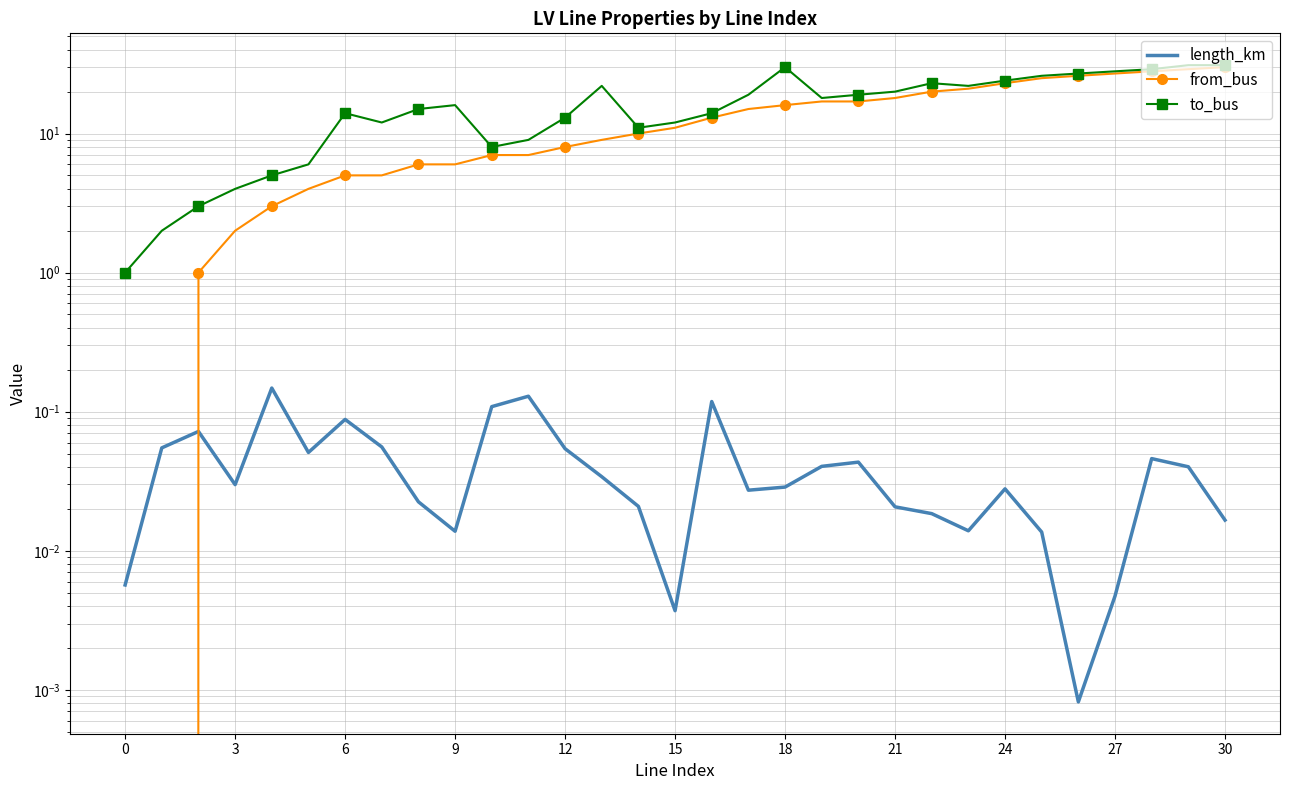

True or false: length_km and from_bus intersect in this chart.

True